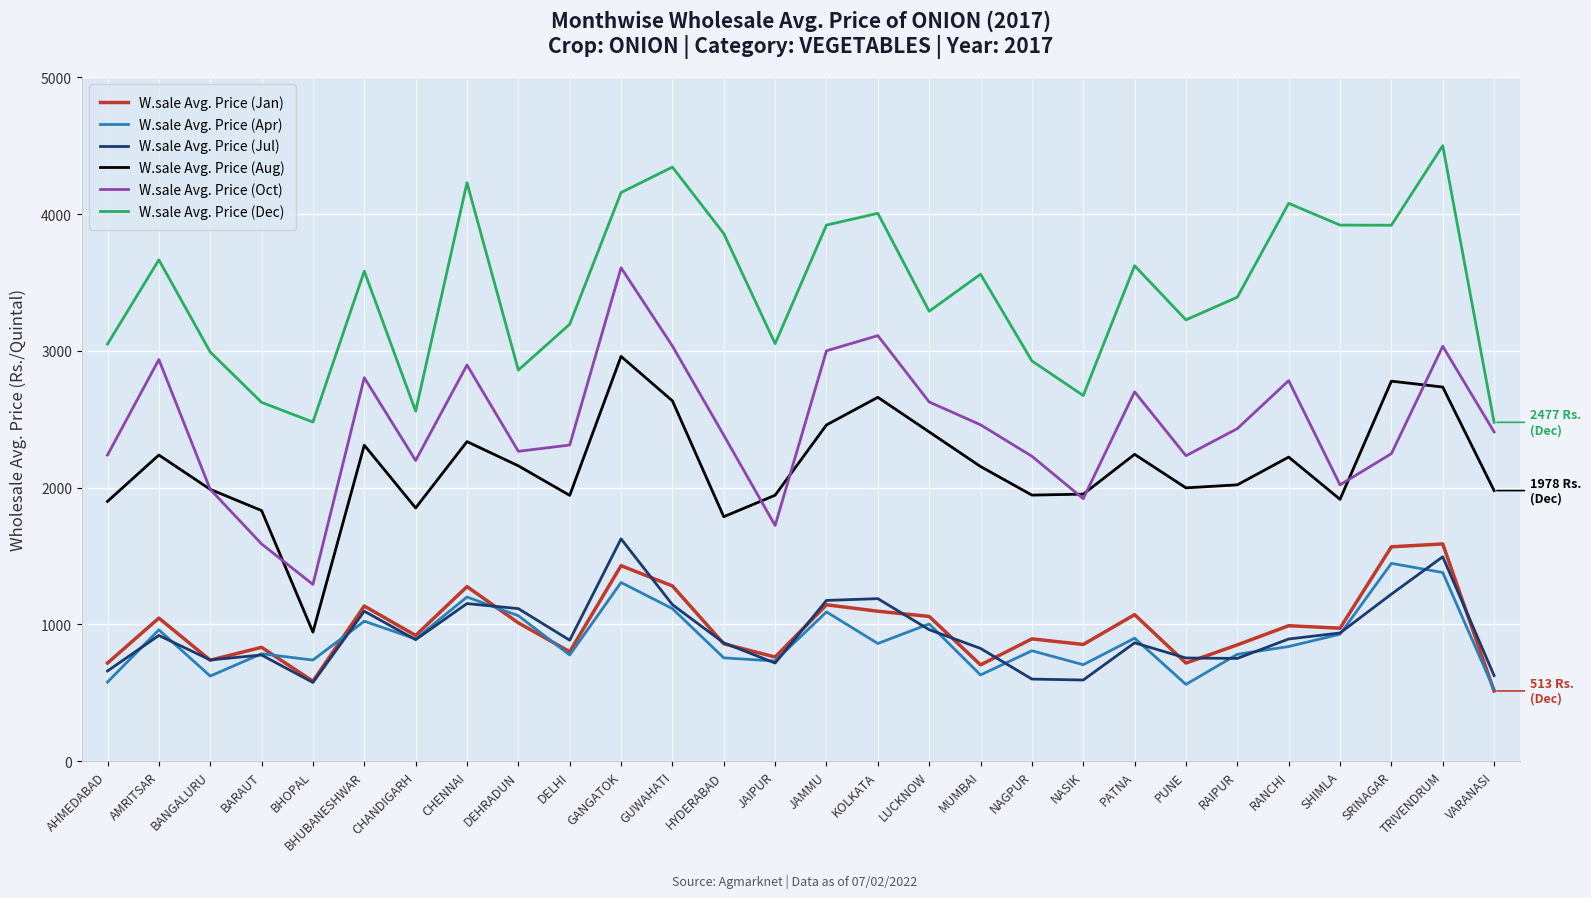

What is the smallest value displayed?

513